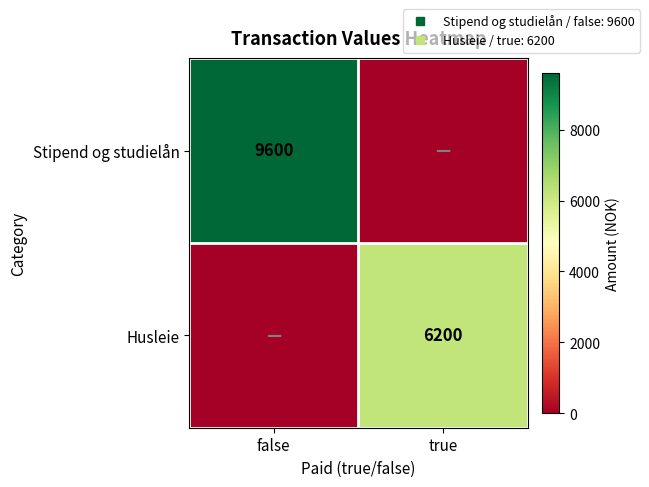

True or false: Husleie has a value of 0 at false.

True